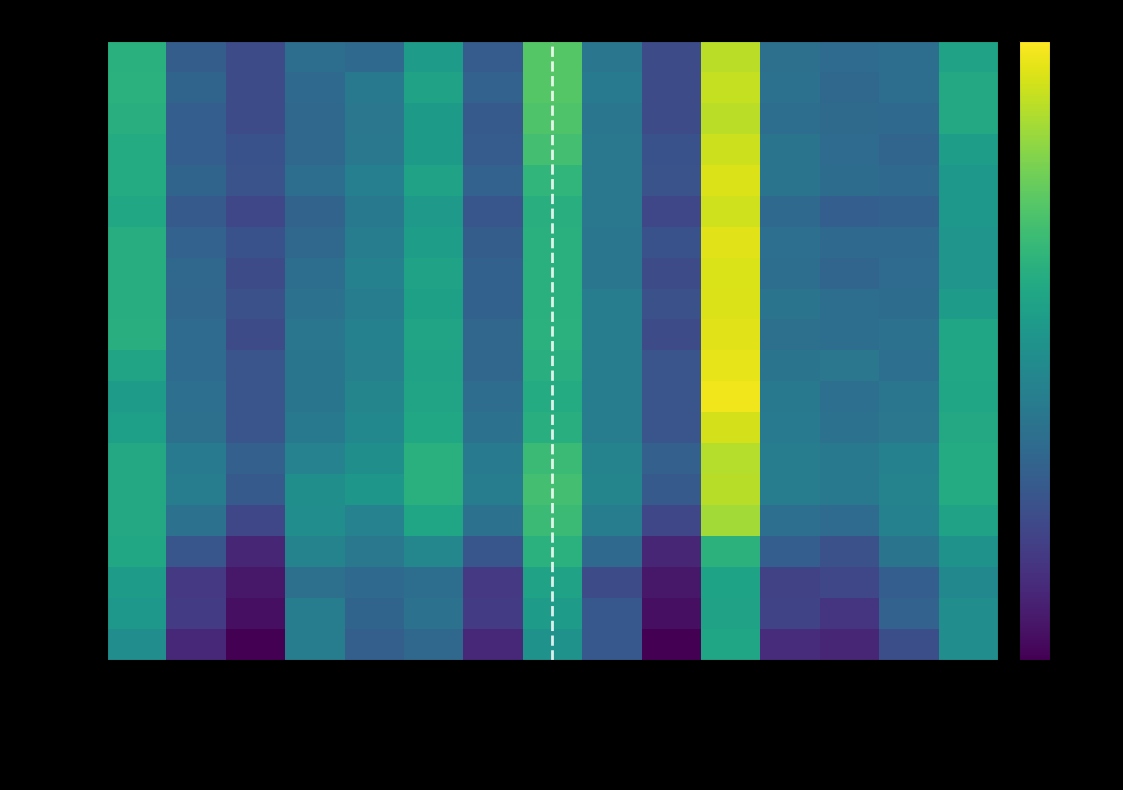

How many series are shown in this chart?

20